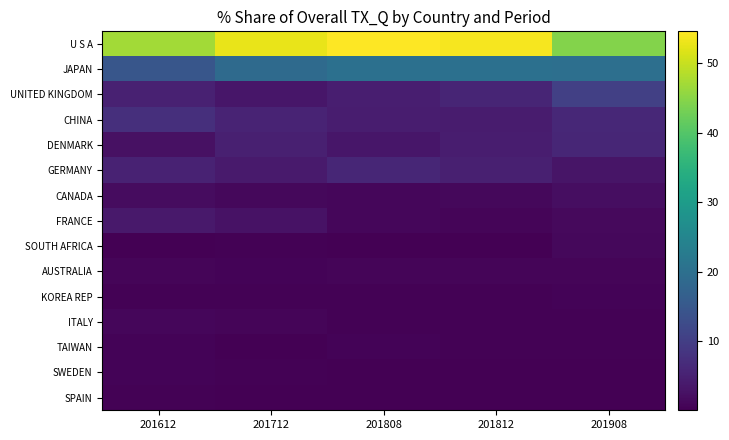

At how many categories does at least one series exceed 35?

5